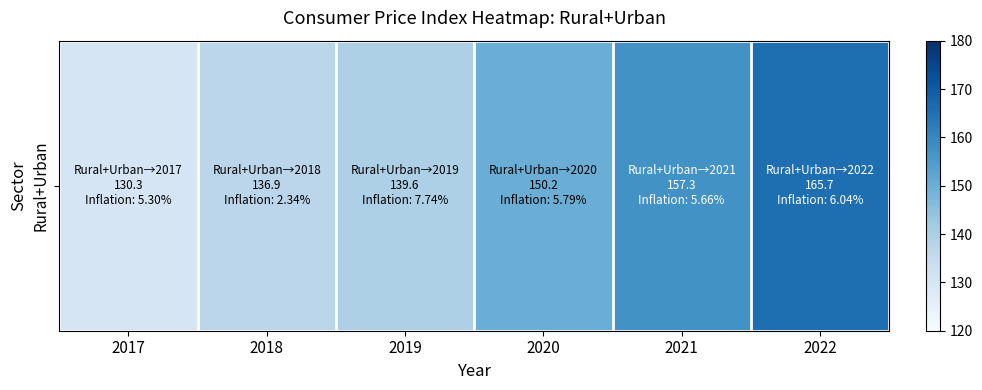

What is the difference between the maximum and second lowest values?

28.8